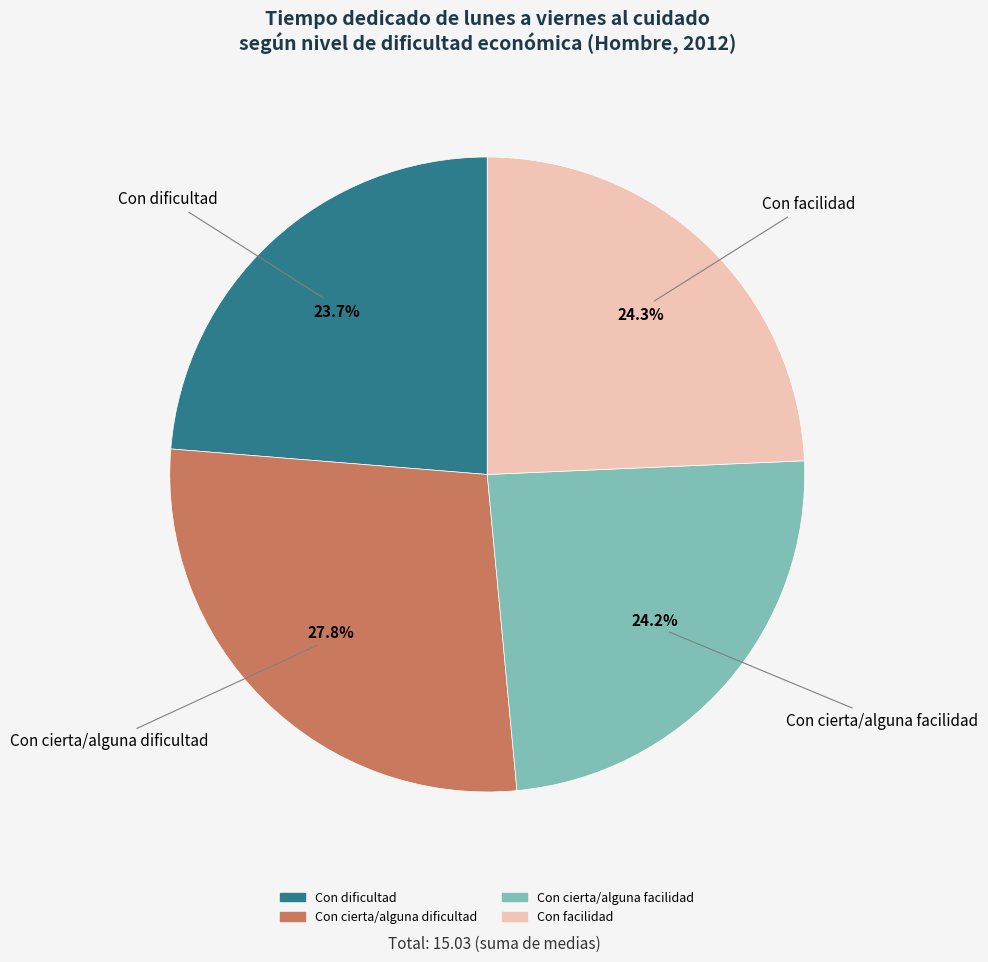

The Con cierta/alguna dificultad slice represents 28% of the pie. True or false?

True